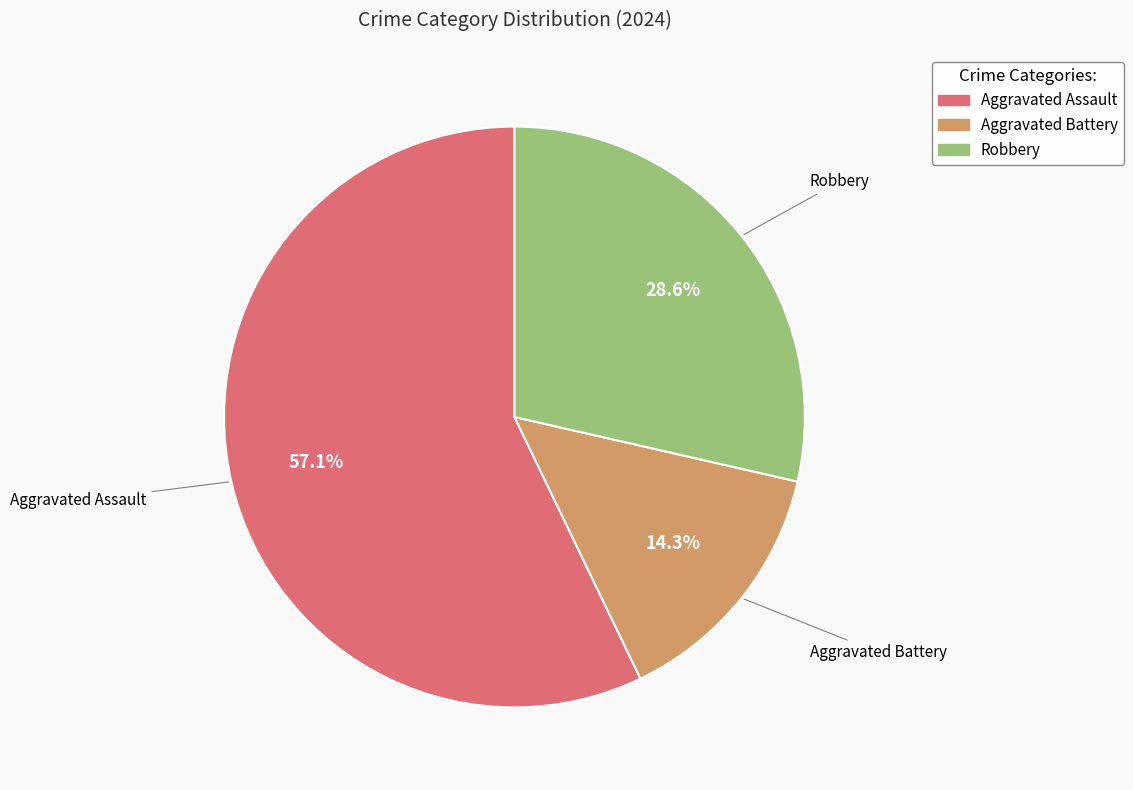

To the nearest percent, what portion does Aggravated Assault represent?

57%